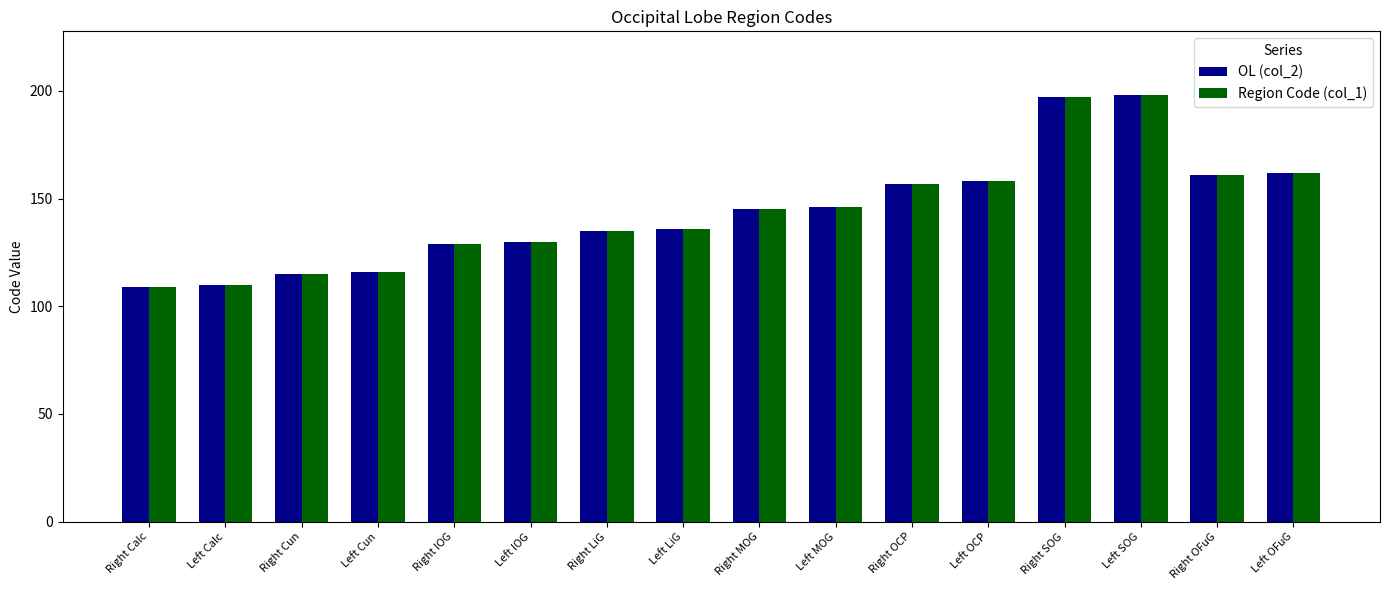

Count the number of categories in the chart.

16